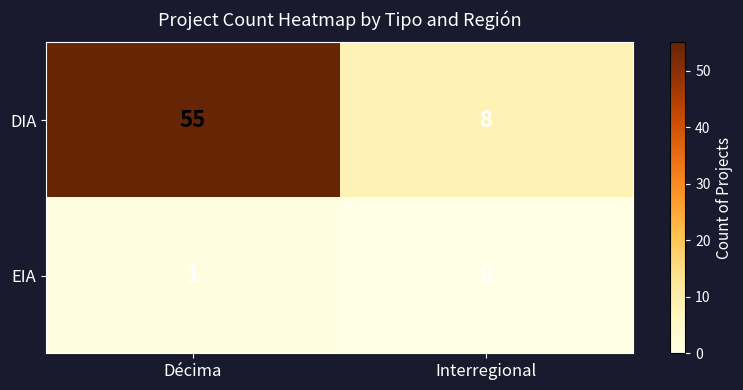

At which category is the sum across all series the highest?

Décima